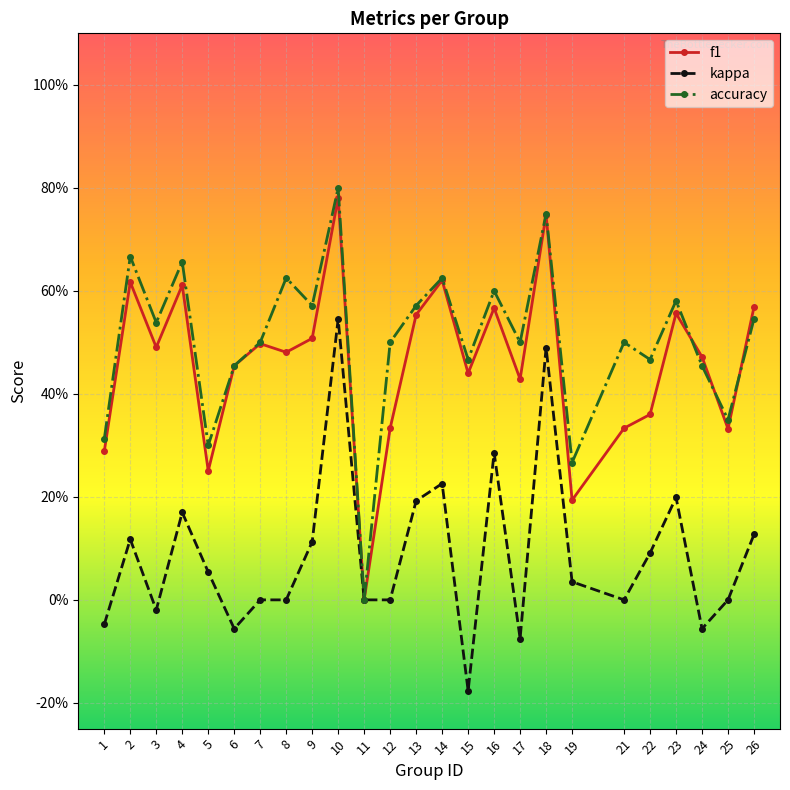

Reading left to right, what are all the values shown in this chart?

f1: 1=0.3	2=0.6	3=0.5	4=0.6	5=0.3	6=0.5	7=0.5	8=0.5	9=0.5	10=0.8	11=0.0	12=0.3	13=0.6	14=0.6	15=0.4	16=0.6	17=0.4	18=0.7	19=0.2	21=0.3	22=0.4	23=0.6	24=0.5	25=0.3	26=0.6
kappa: 1=-0.0	2=0.1	3=-0.0	4=0.2	5=0.1	6=-0.1	7=0.0	8=0.0	9=0.1	10=0.5	11=0.0	12=0.0	13=0.2	14=0.2	15=-0.2	16=0.3	17=-0.1	18=0.5	19=0.0	21=0.0	22=0.1	23=0.2	24=-0.1	25=0.0	26=0.1
accuracy: 1=0.3	2=0.7	3=0.5	4=0.7	5=0.3	6=0.5	7=0.5	8=0.6	9=0.6	10=0.8	11=0.0	12=0.5	13=0.6	14=0.6	15=0.5	16=0.6	17=0.5	18=0.8	19=0.3	21=0.5	22=0.5	23=0.6	24=0.5	25=0.3	26=0.5